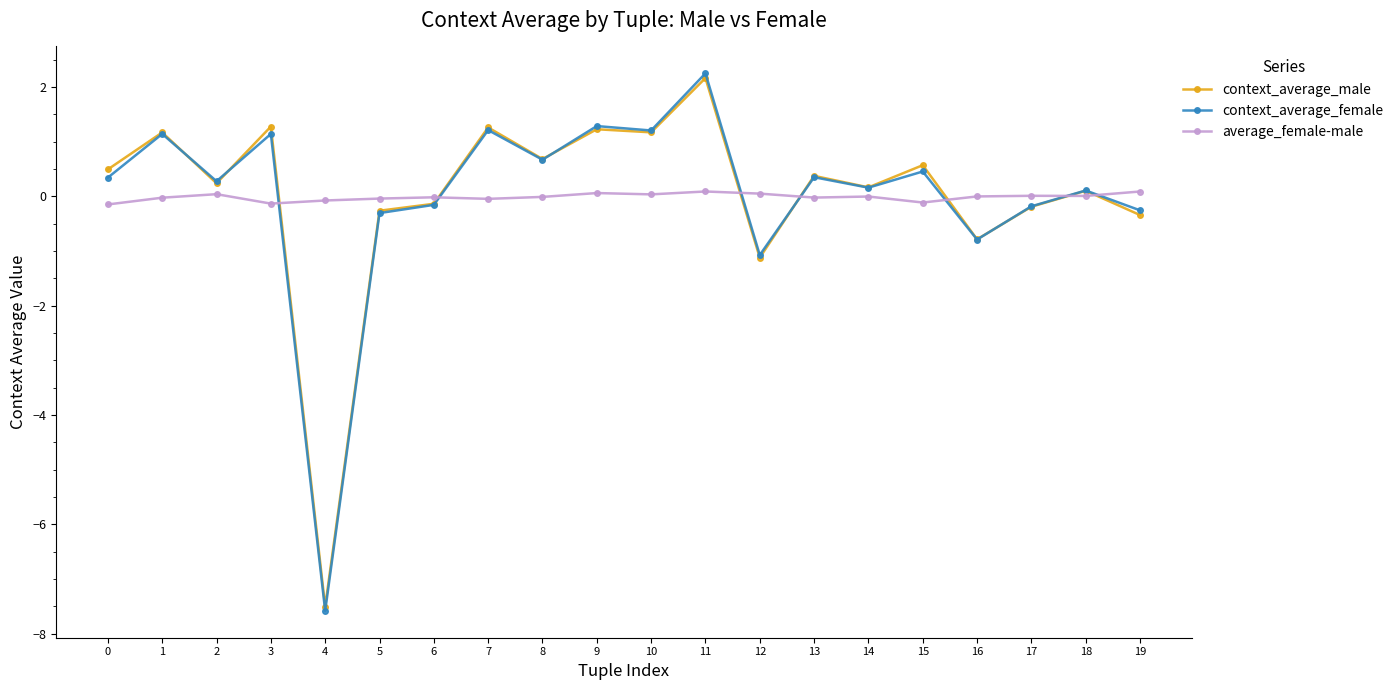

Is the value of context_average_female at 7 greater than the value of average_female-male at 2?

Yes